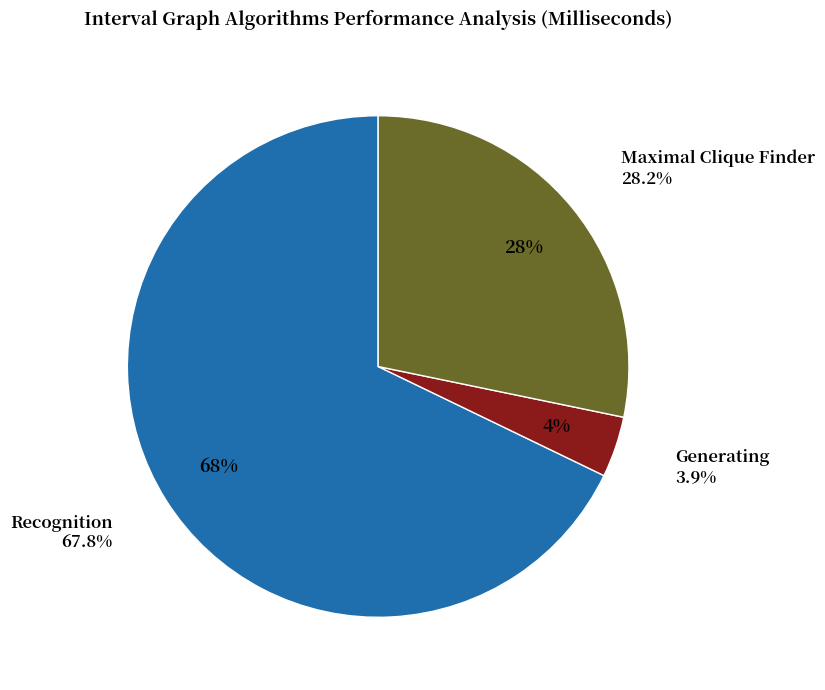

Combined, do Recognition and Maximal Clique Finder account for over 50%?

Yes